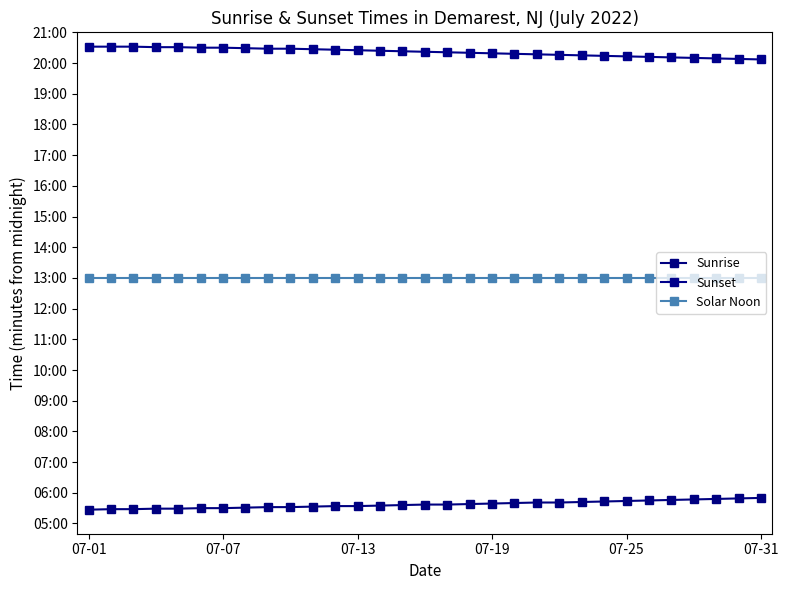

True or false: Solar Noon has more than 2 points higher than both neighbors.

False